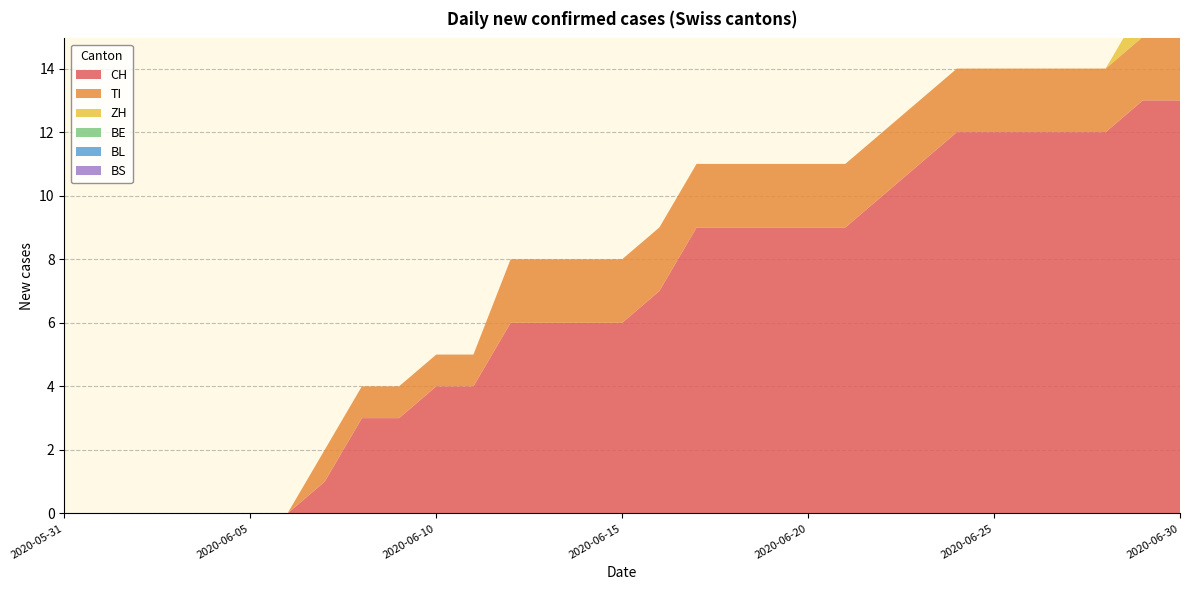

Reading left to right, what are all the values shown in this chart?

CH: 0	0	0	0	0	0	0	1	3	3	4	4	6	6	6	6	7	9	9	9	9	9	10	11	12	12	12	12	12	13	13
TI: 0	0	0	0	0	0	0	1	1	1	1	1	2	2	2	2	2	2	2	2	2	2	2	2	2	2	2	2	2	2	2
ZH: 0	0	0	0	0	0	0	0	0	0	0	0	0	0	0	0	0	0	0	0	0	0	0	0	0	0	0	0	0	1	1
BE: 0	0	0	0	0	0	0	0	0	0	0	0	0	0	0	0	0	0	0	0	0	0	0	0	0	0	0	0	0	0	0
BL: 0	0	0	0	0	0	0	0	0	0	0	0	0	0	0	0	0	0	0	0	0	0	0	0	0	0	0	0	0	0	0
BS: 0	0	0	0	0	0	0	0	0	0	0	0	0	0	0	0	0	0	0	0	0	0	0	0	0	0	0	0	0	0	0